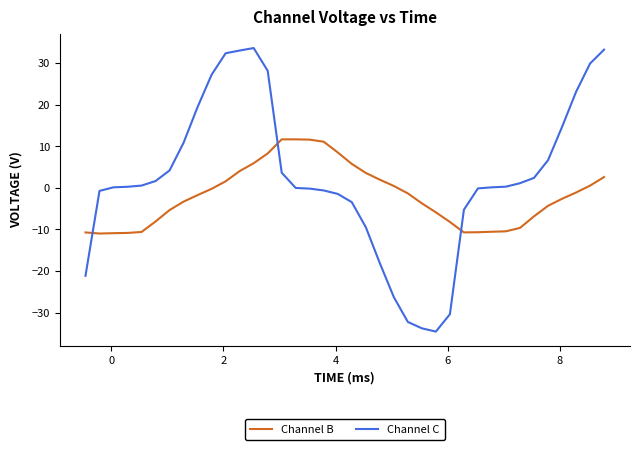

Does the chart have visible grid lines?

No